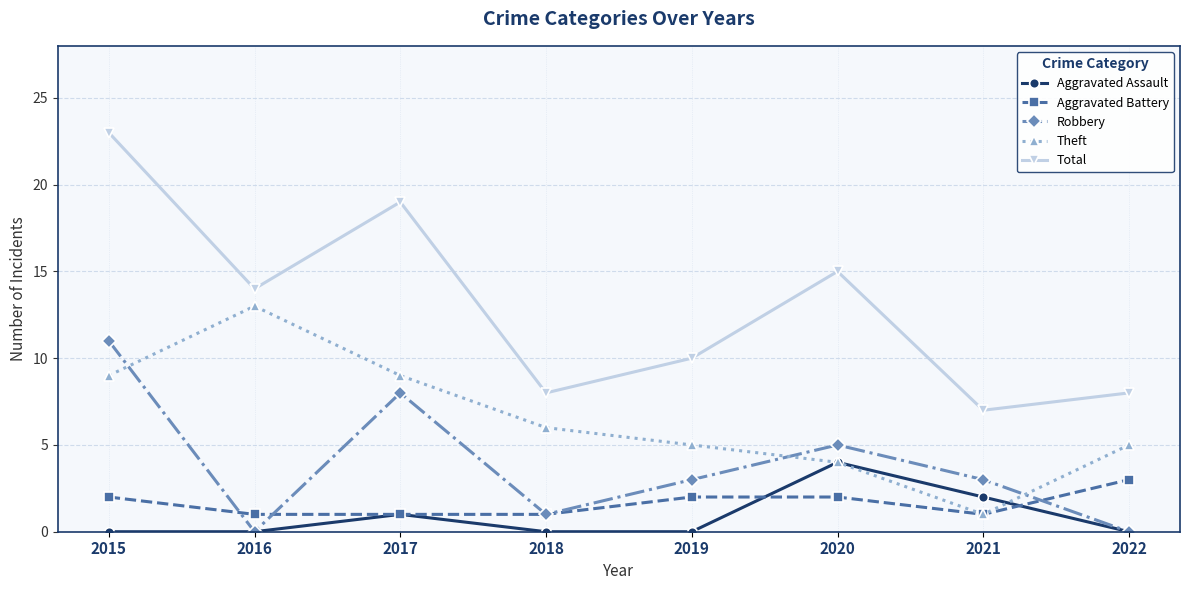

Reading left to right, list all the values displayed in this chart.

Aggravated Assault: 0	0	1	0	0	4	2	0
Aggravated Battery: 2	1	1	1	2	2	1	3
Robbery: 11	0	8	1	3	5	3	0
Theft: 9	13	9	6	5	4	1	5
Total: 23	14	19	8	10	15	7	8